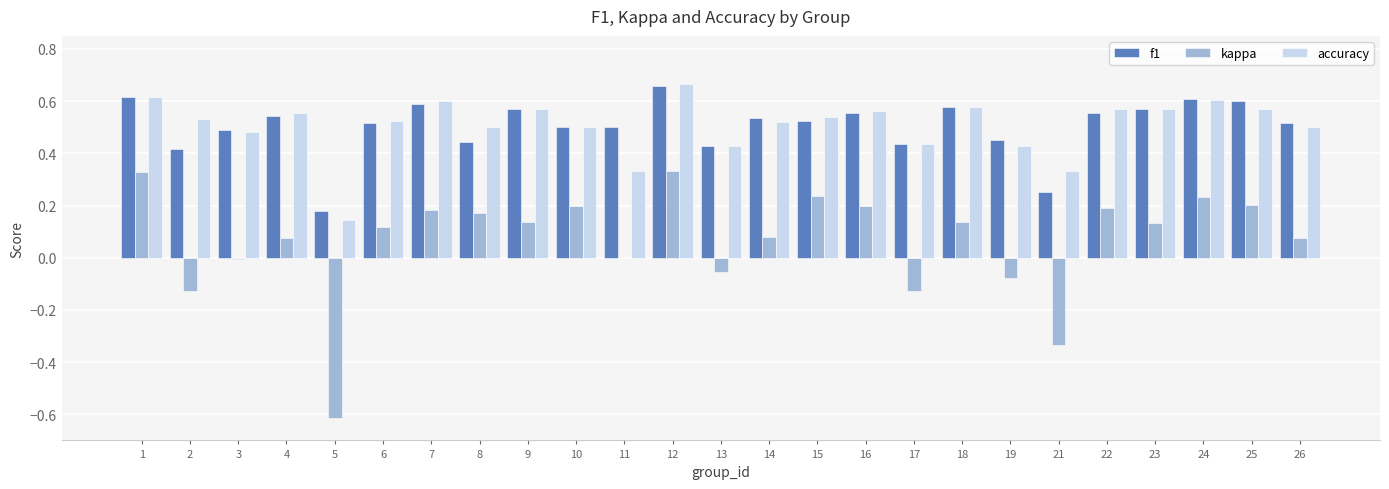

What is the sum of all f1 values?

12.6